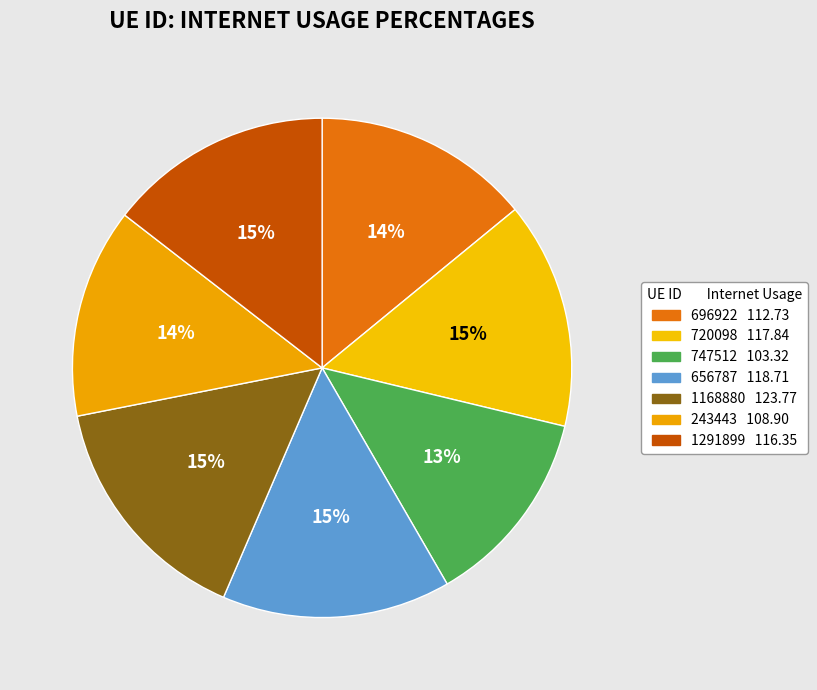

What percentage is the 1291899 slice, to the nearest percent?

15%